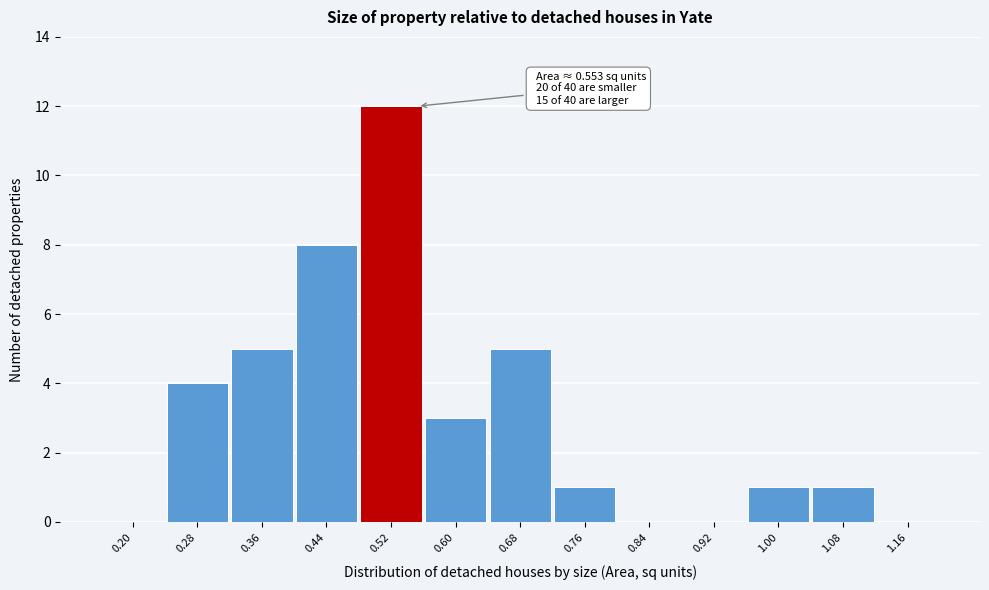

Reading right to left, extract all data points from this chart.

1.16=0	1.08=1	1.00=1	0.92=0	0.84=0	0.76=1	0.68=5	0.60=3	0.52=12	0.44=8	0.36=5	0.28=4	0.20=0